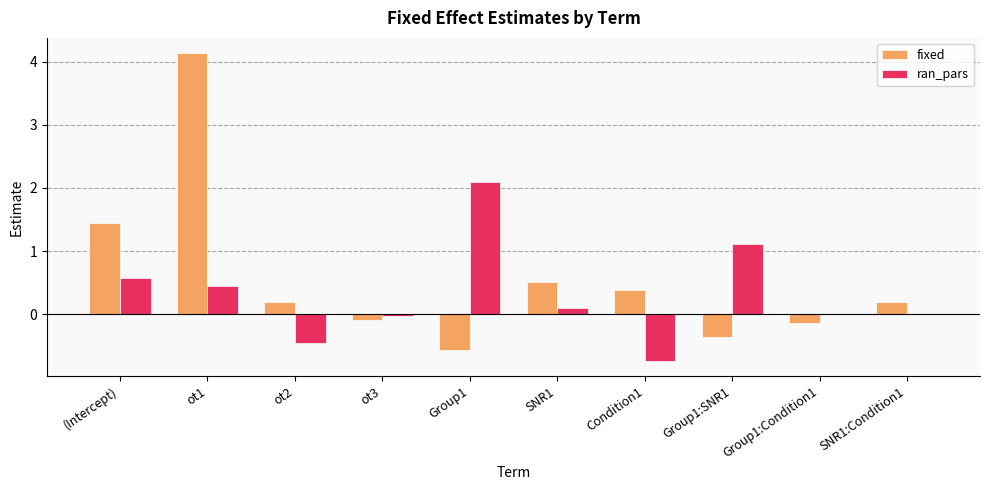

What is the sum of all ran_pars values?

3.1